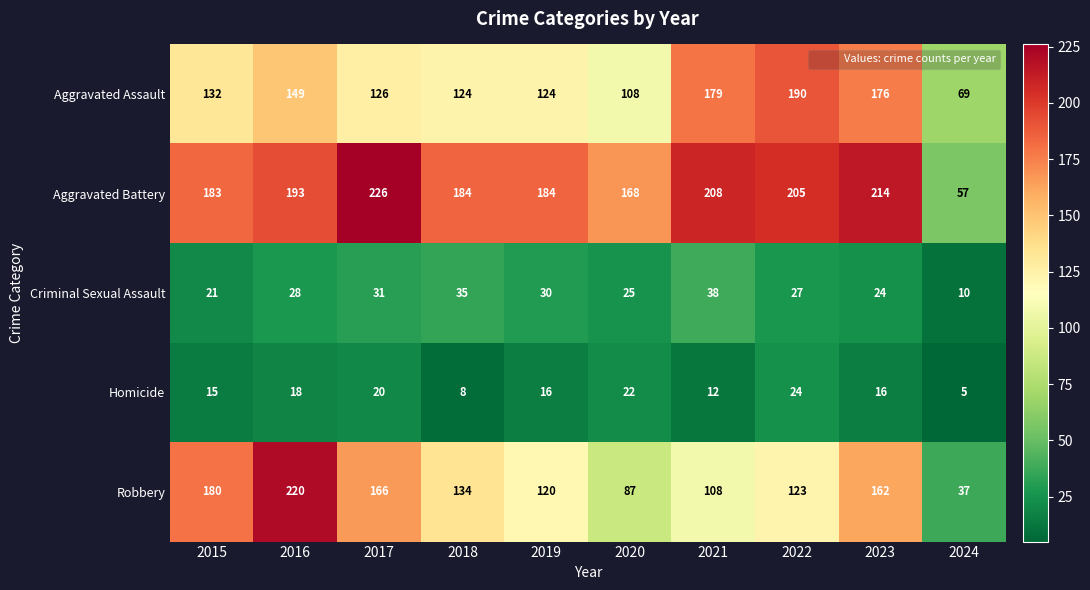

Count the number of categories in the chart.

10